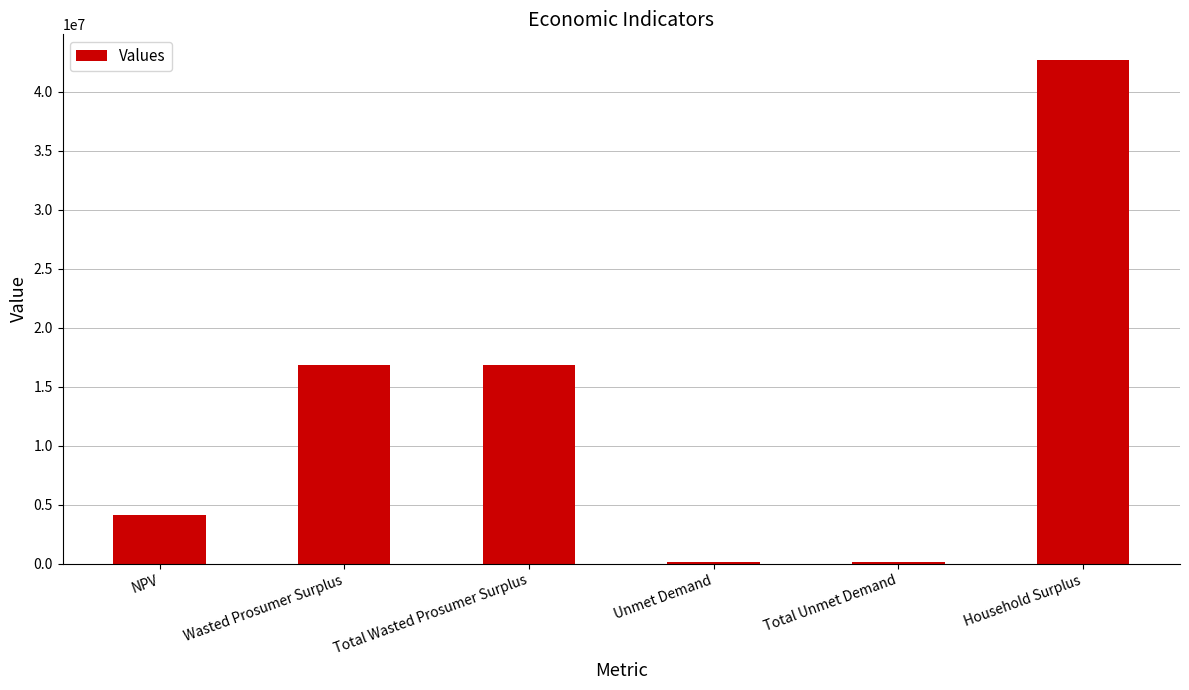

Which label corresponds to the largest value in the chart?

Household Surplus